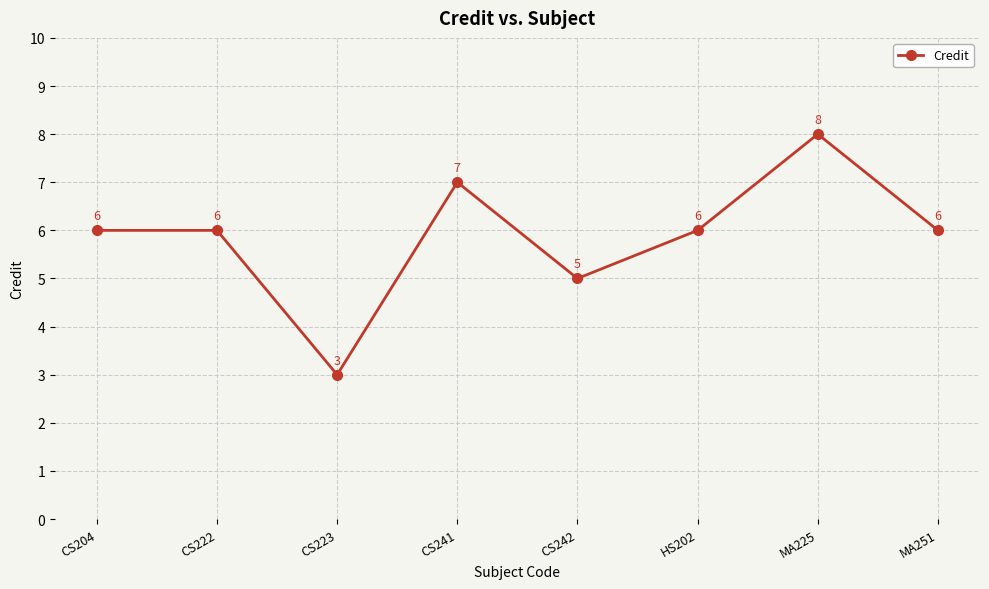

How many interior local valleys (lower than both neighbors) does the data have?

2